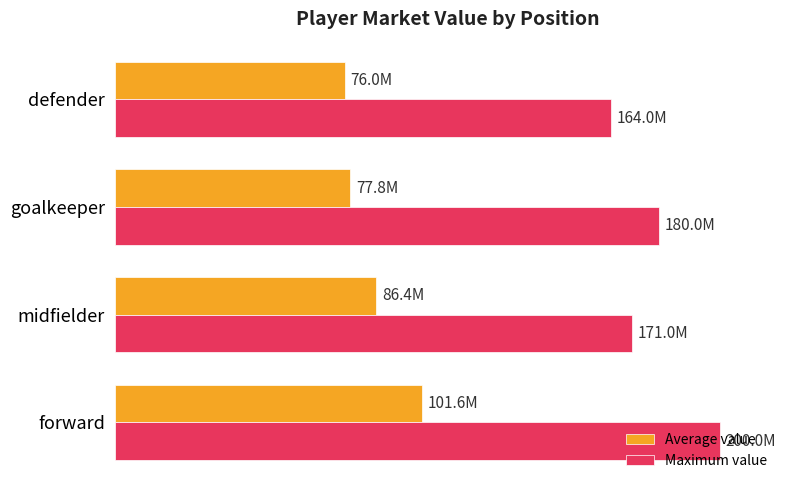

What are all the series names shown in the legend?

Average value, Maximum value